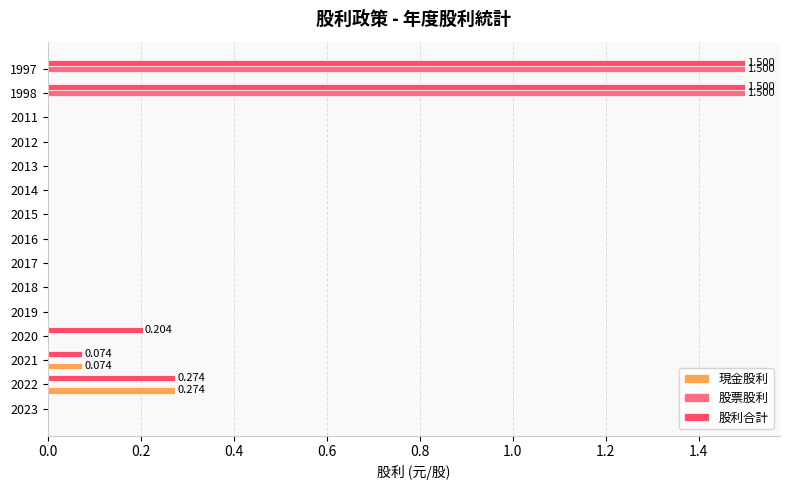

What is the average value of the 股票股利 series?

0.2